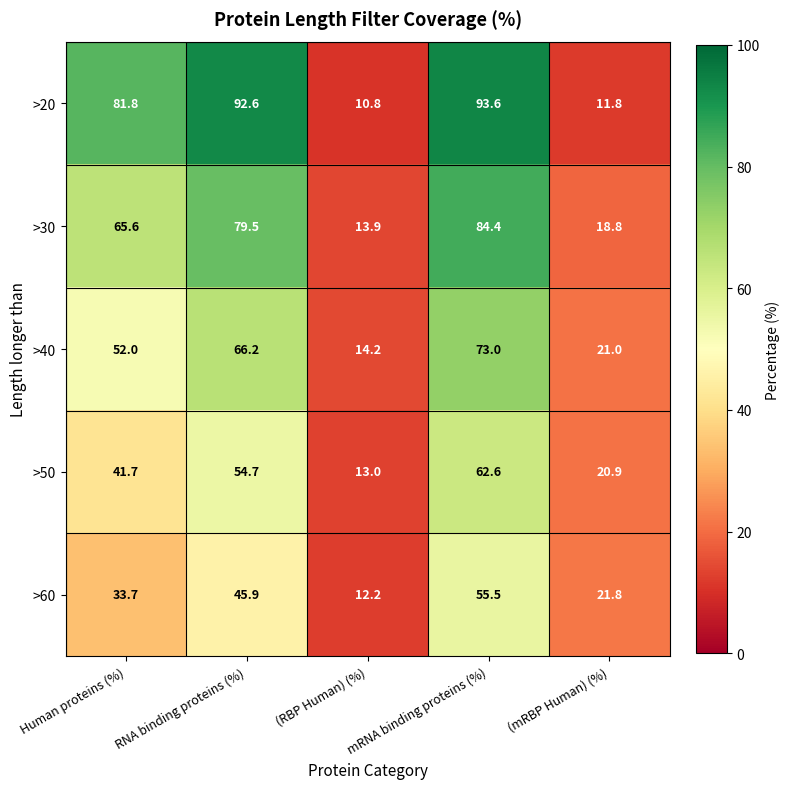

What is the difference between the highest and lowest values at (mRBP Human) (%)?

10.0